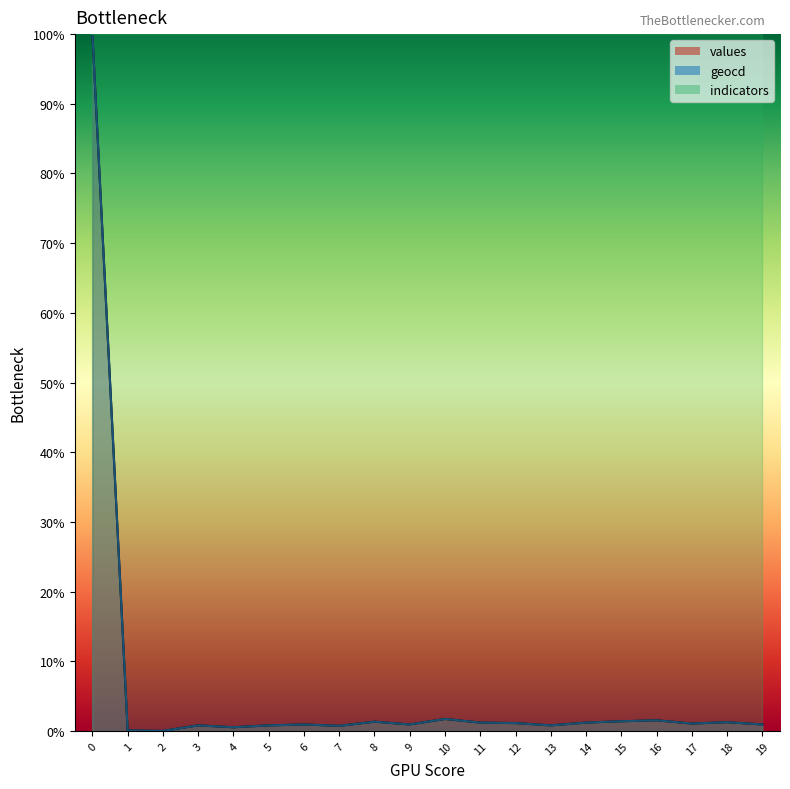

True or false: geocd has a value of 0.6 at 10.

False